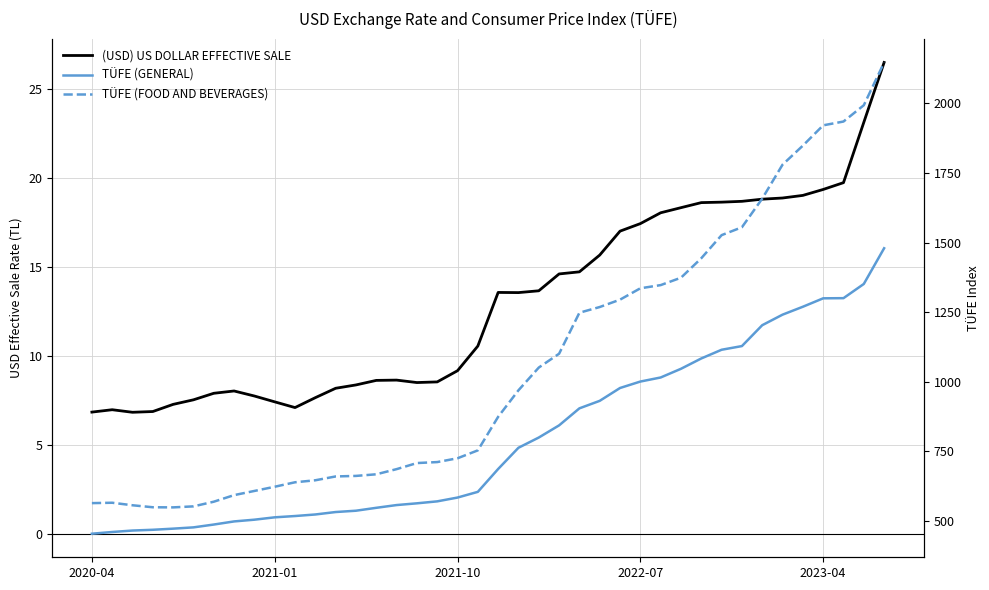

What are all the series names shown in the legend?

(USD) US DOLLAR EFFECTIVE SALE, TÜFE (GENERAL), TÜFE (FOOD AND BEVERAGES)